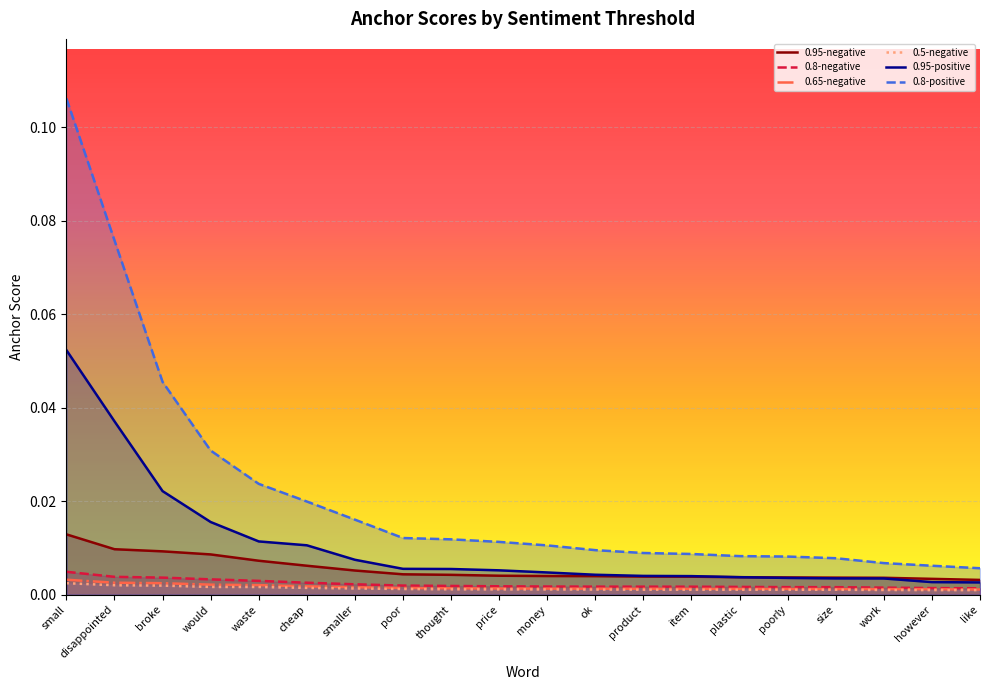

Is the value of 0.5-negative at smaller greater than the value of 0.8-negative at like?

No